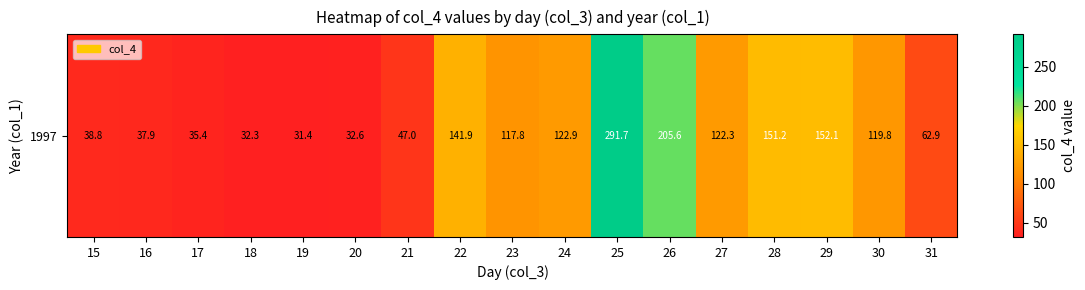

What is the difference between the values at 18 and 31?

30.6